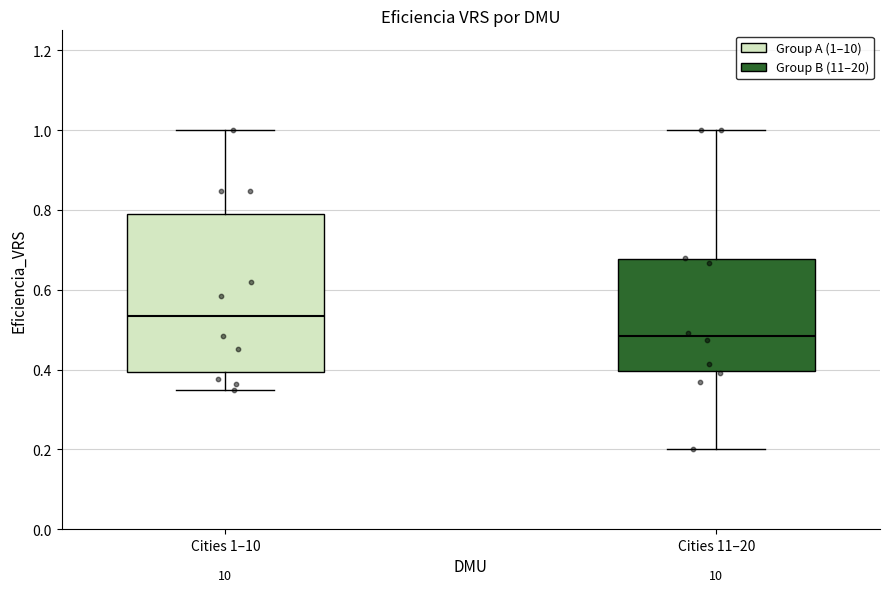

Reading left to right, read every box against the y-axis: the position of its median line, the range the box covers, and the ends of its whiskers. The values are not printed on the chart, so give them approximately, as read against the axis.

Cities 1–10: median 0.54, box 0.40 to 0.78, whiskers 0.34 to 1.00
Cities 11–20: median 0.48, box 0.40 to 0.68, whiskers 0.20 to 1.00